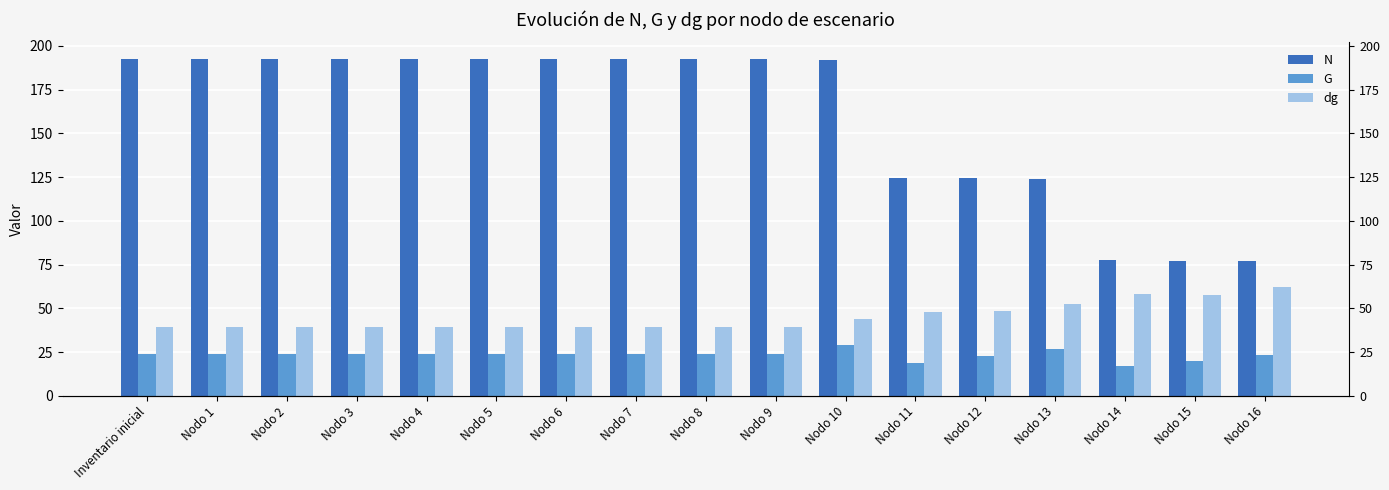

Reading left to right, list all the values displayed in this chart.

N: 192.4	192.4	192.4	192.4	192.4	192.4	192.4	192.4	192.4	192.4	191.7	124.6	124.2	123.8	77.4	77.1	76.8
G: 23.6	23.6	23.6	23.6	23.6	23.6	23.6	23.6	23.6	23.6	28.8	18.7	22.9	26.9	16.8	20.0	23.2
dg: 39.5	39.5	39.5	39.5	39.5	39.5	39.5	39.5	39.5	39.5	43.7	48.0	48.5	52.6	58.0	57.5	62.0